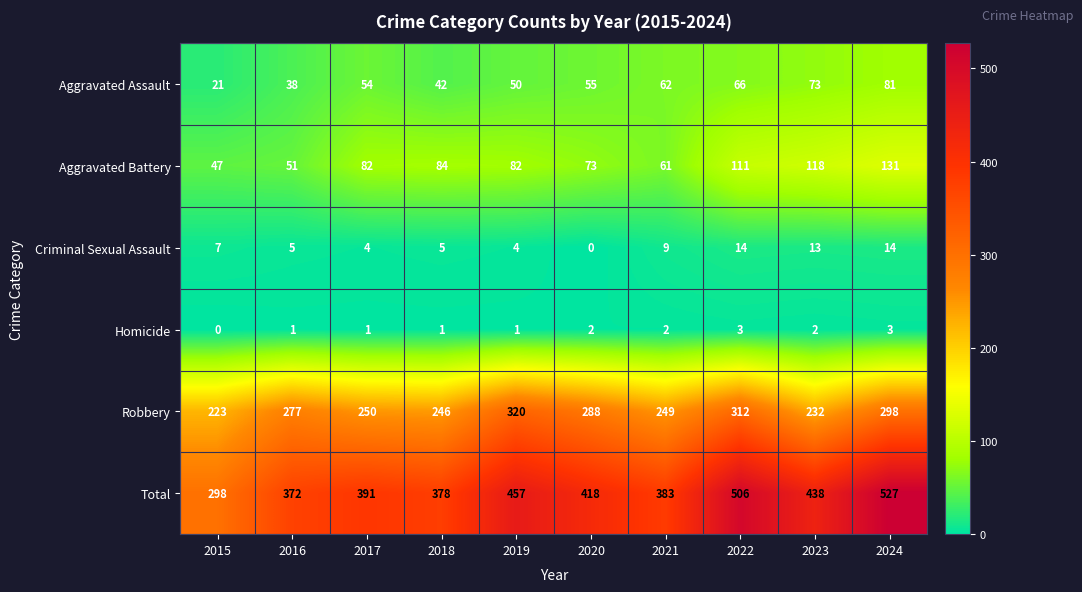

Rank the series by their maximum value, from lowest to highest.

Homicide, Criminal Sexual Assault, Aggravated Assault, Aggravated Battery, Robbery, Total